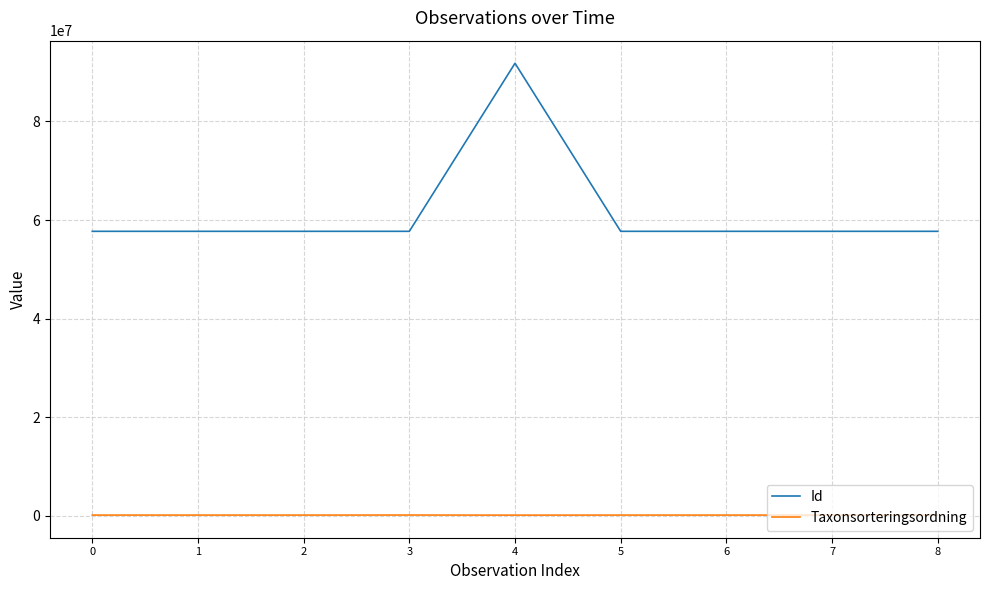

Rank the series at 4 from lowest to highest value.

Taxonsorteringsordning, Id